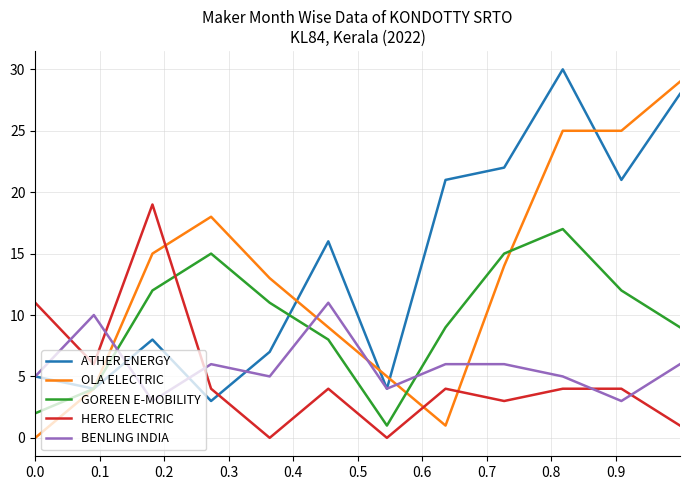

Reading right to left, extract all data points from this chart.

ATHER ENERGY: 28	21	30	22	21	4	16	7	3	8	4	5
OLA ELECTRIC: 29	25	25	14	1	5	9	13	18	15	4	0
GOREEN E-MOBILITY: 9	12	17	15	9	1	8	11	15	12	4	2
HERO ELECTRIC: 1	4	4	3	4	0	4	0	4	19	6	11
BENLING INDIA: 6	3	5	6	6	4	11	5	6	3	10	5